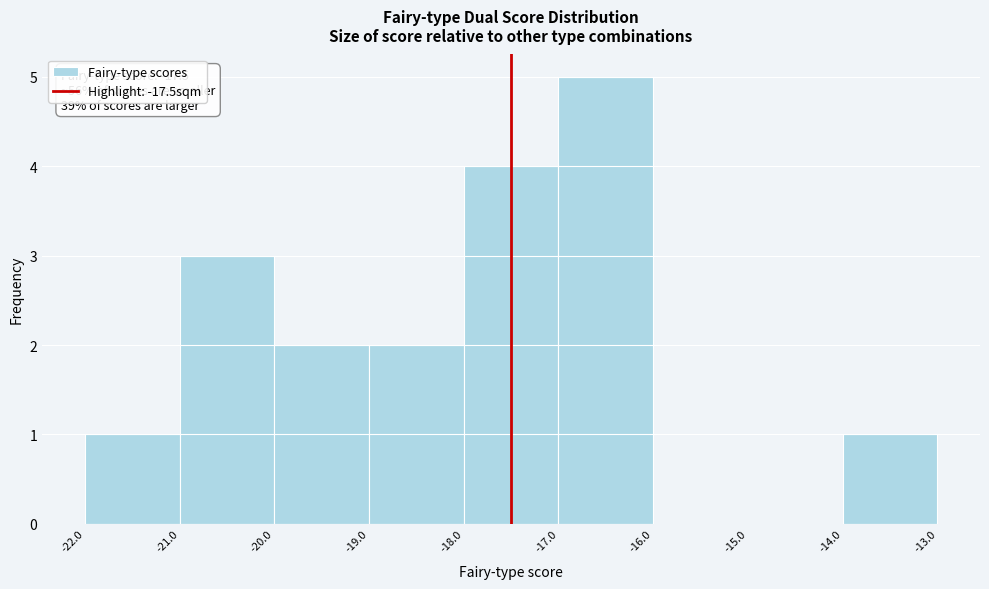

Which range on the x-axis has the tallest bar?

-17.0 to -16.0